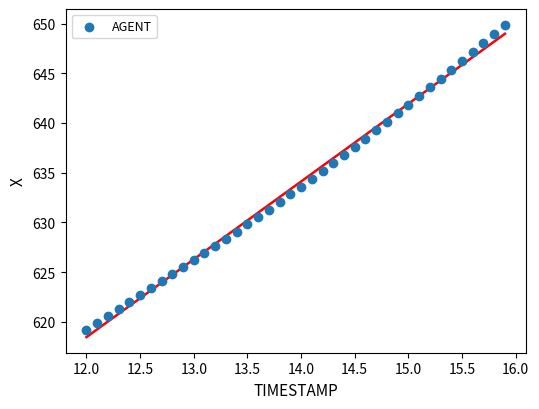

What is the range of X values (max minus min)?

3.9